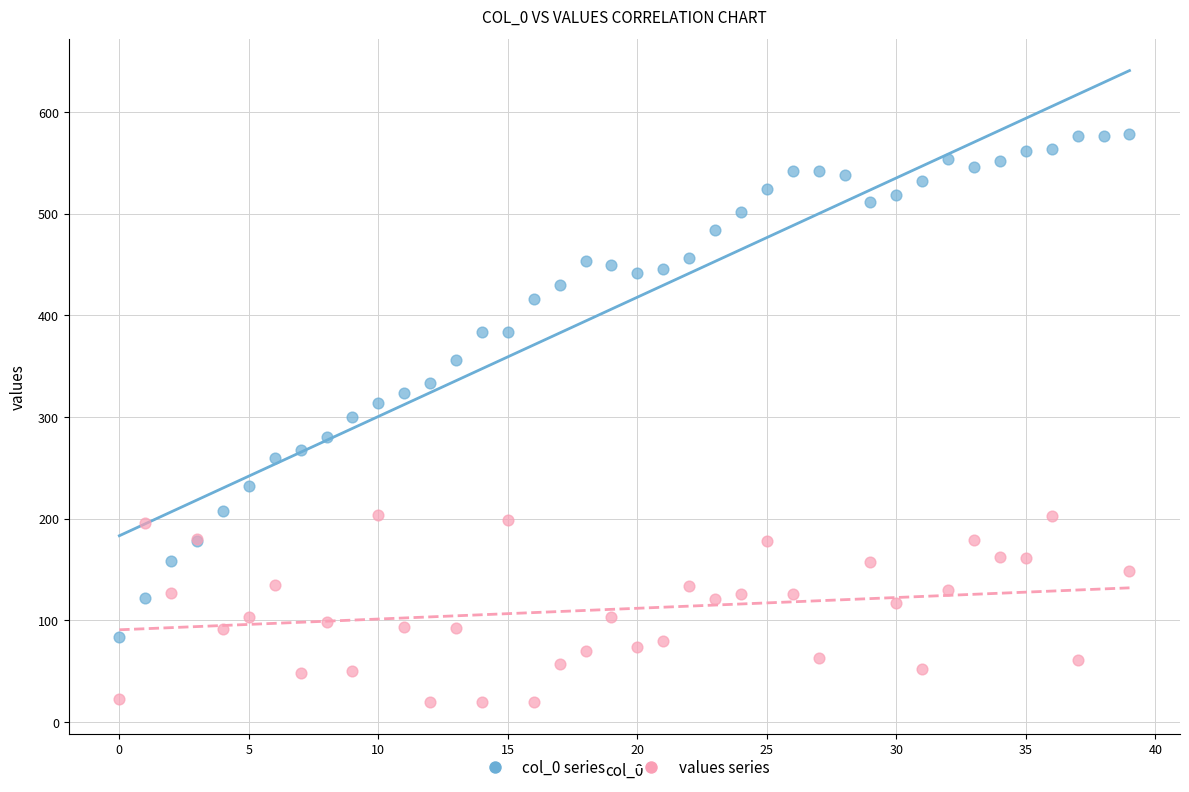

Which series contains the highest Y value?

col_0 series